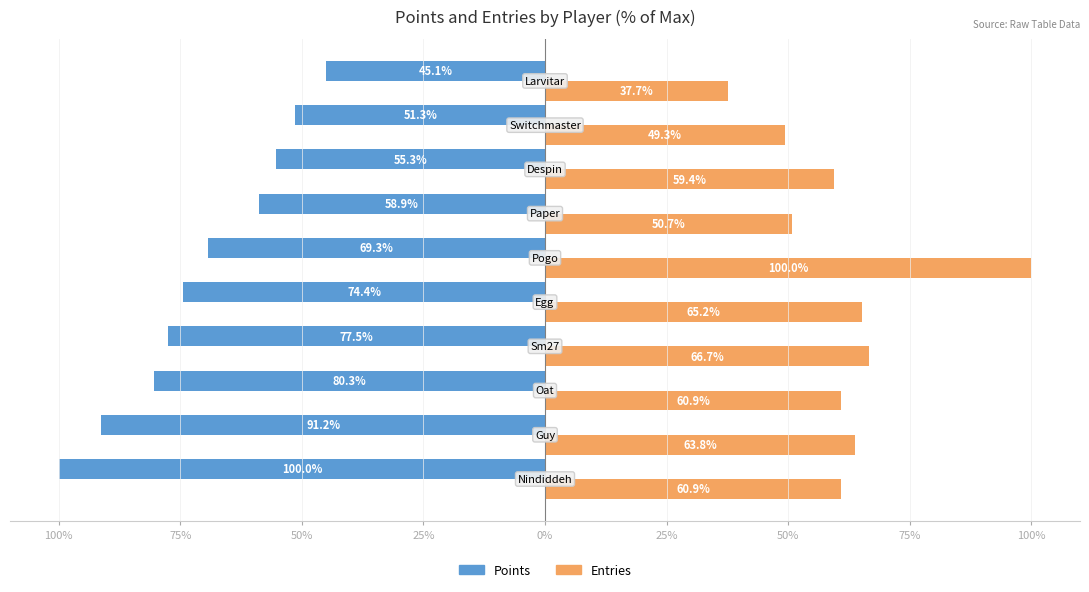

What are all the series names shown in the legend?

Points, Entries